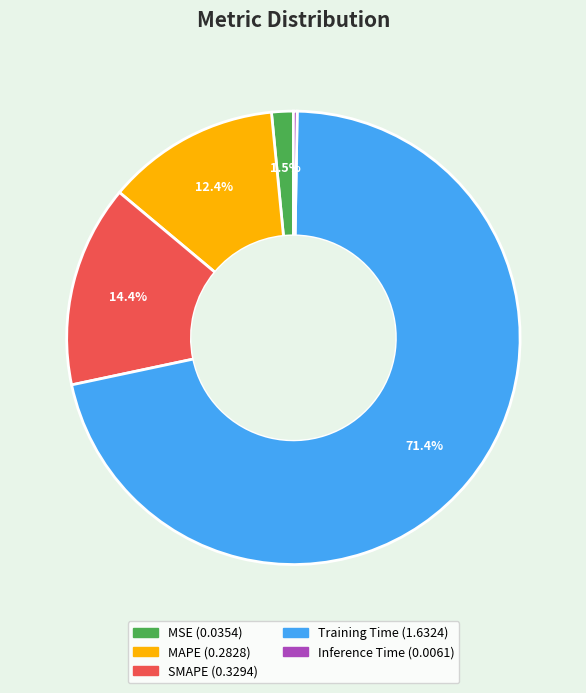

Does any single category account for the majority?

Yes